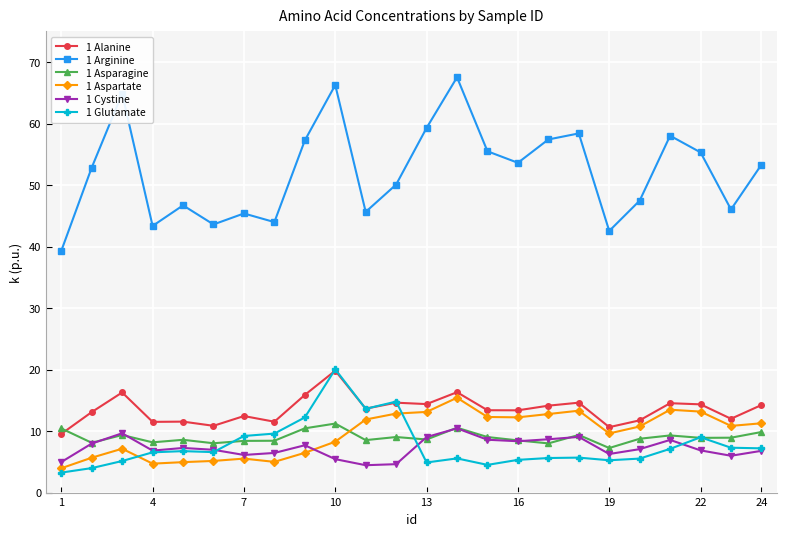

True or false: 1 Arginine and 1 Aspartate cross at least once.

False